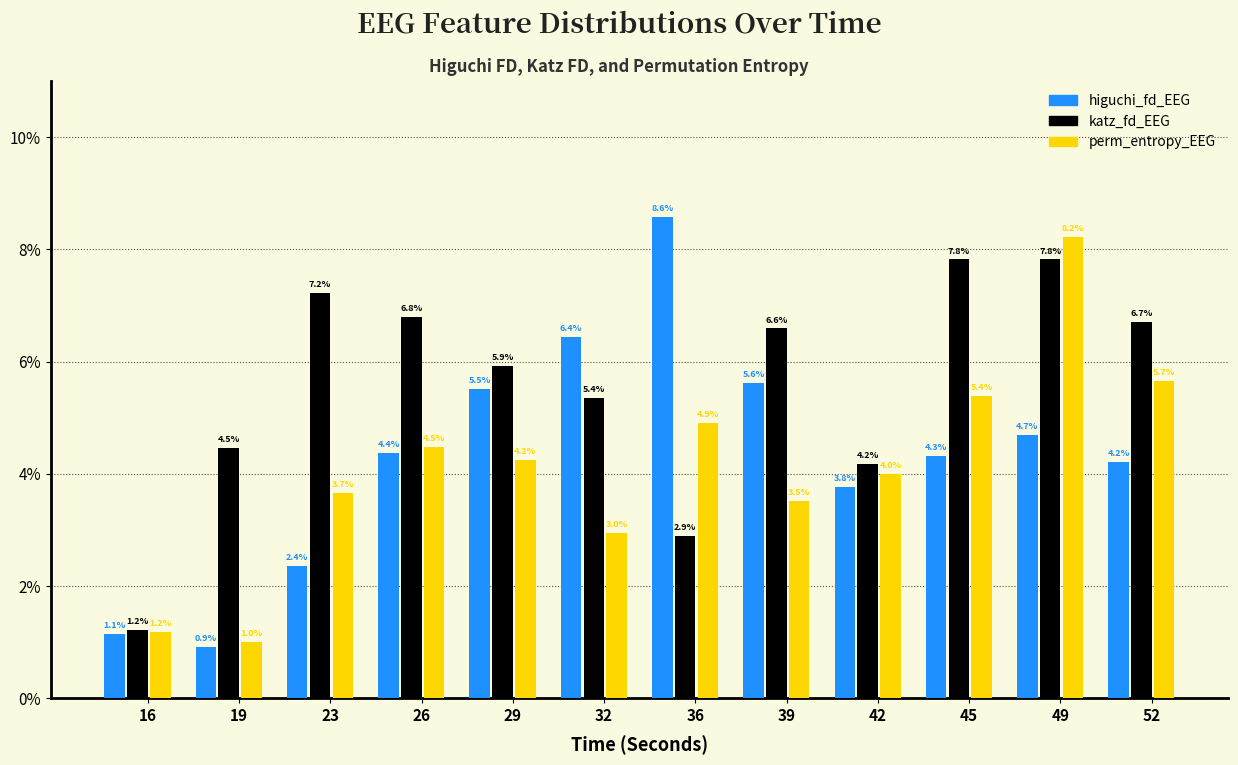

Reading left to right, list all the values displayed in this chart.

higuchi_fd_EEG: 16=1.1	19=0.9	23=2.4	26=4.4	29=5.5	32=6.4	36=8.6	39=5.6	42=3.8	45=4.3	49=4.7	52=4.2
katz_fd_EEG: 16=1.2	19=4.5	23=7.2	26=6.8	29=5.9	32=5.4	36=2.9	39=6.6	42=4.2	45=7.8	49=7.8	52=6.7
perm_entropy_EEG: 16=1.2	19=1.0	23=3.7	26=4.5	29=4.2	32=3.0	36=4.9	39=3.5	42=4.0	45=5.4	49=8.2	52=5.7